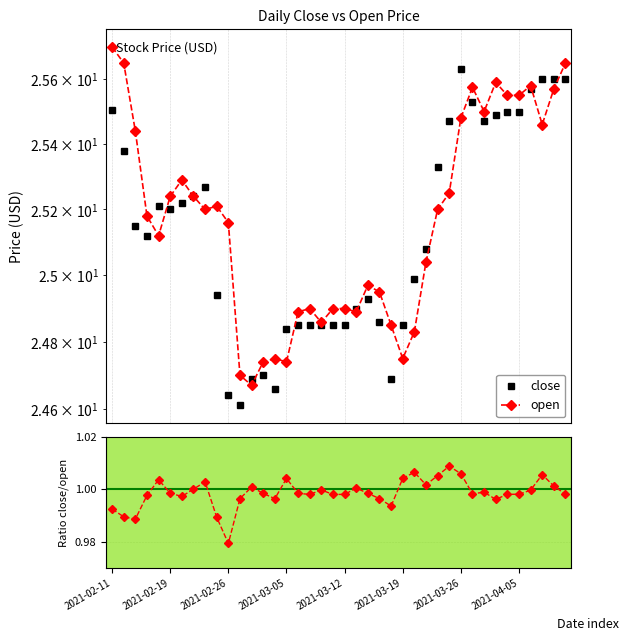

Which has a higher value, 12 or 2021-02-26?

2021-02-26